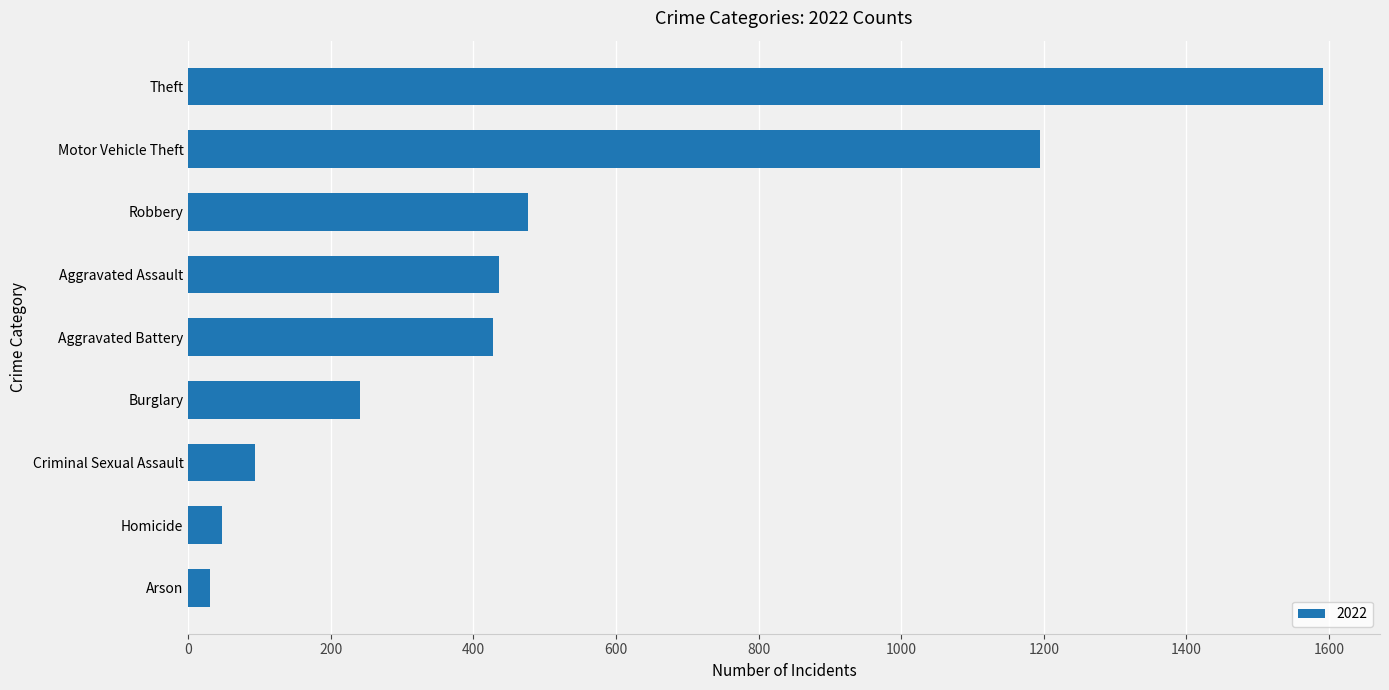

Which category has the highest value across all series?

Theft